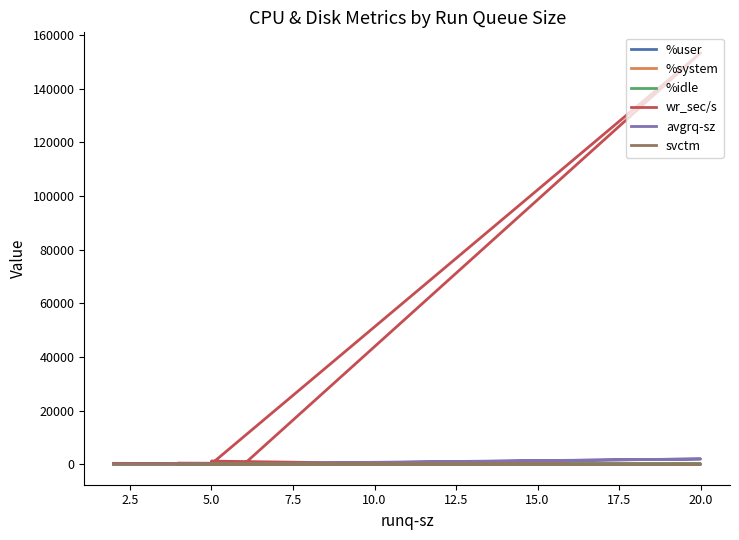

True or false: svctm has more than 1 points higher than both neighbors.

True